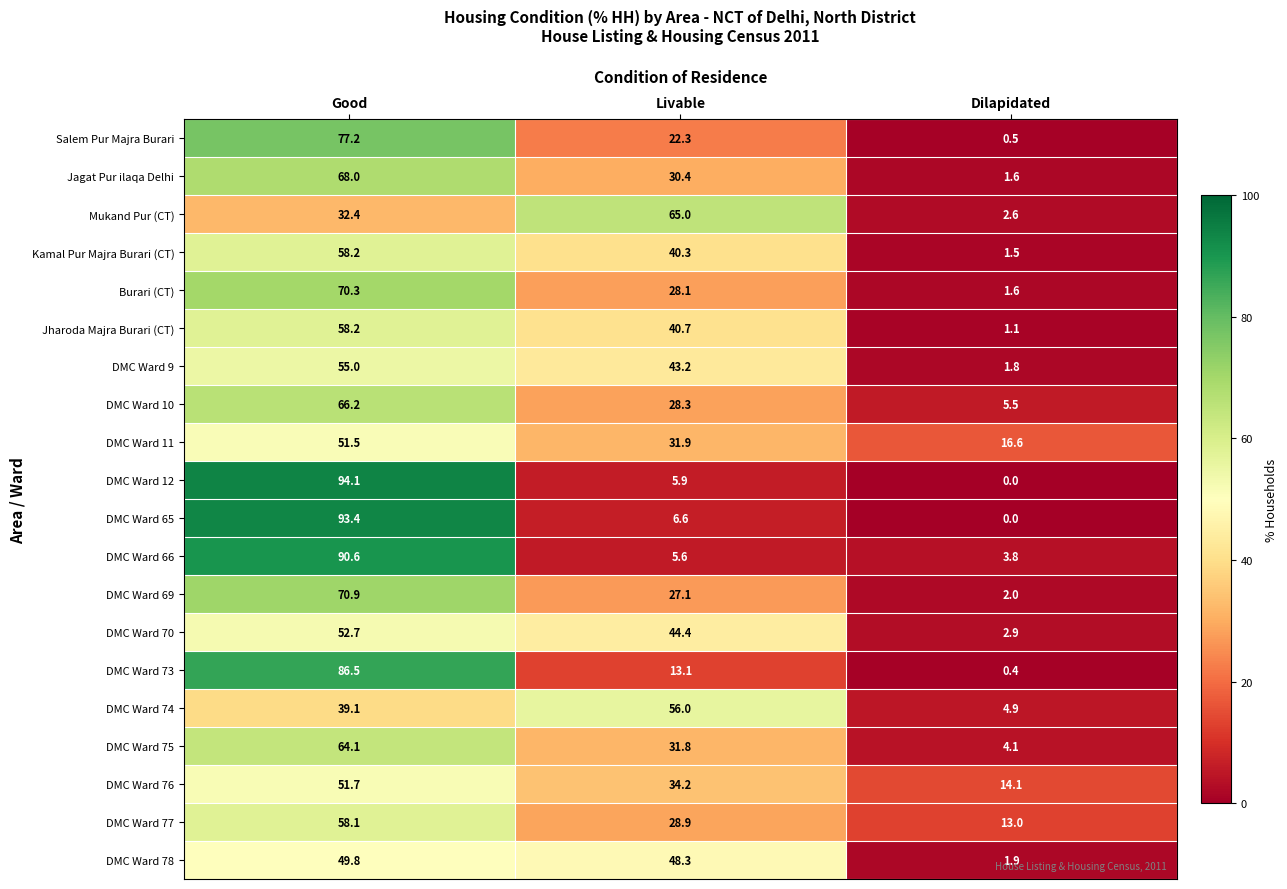

What is the total value across all series at Good?

1288.0